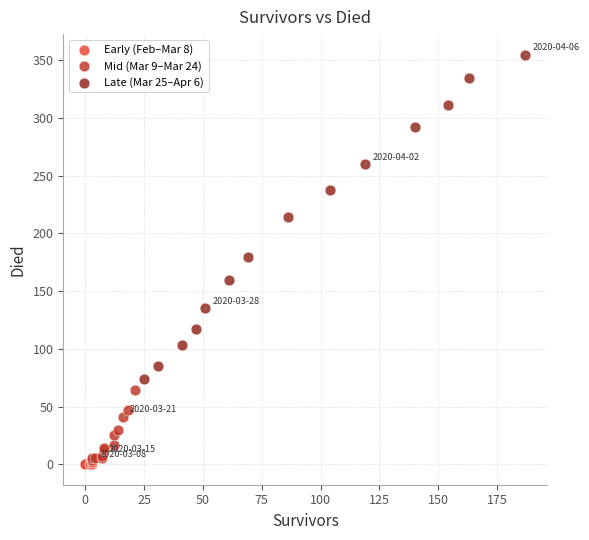

What are all the series names shown in the legend?

Early (Feb–Mar 8), Mid (Mar 9–Mar 24), Late (Mar 25–Apr 6)